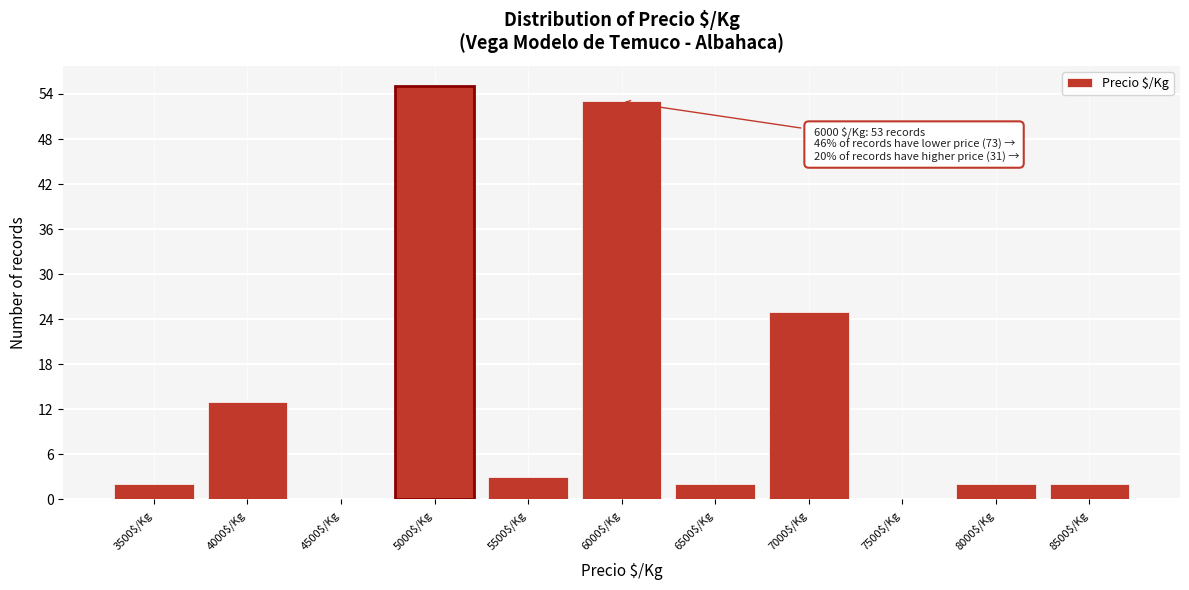

Which range on the x-axis has the tallest bar?

4750 to 5250